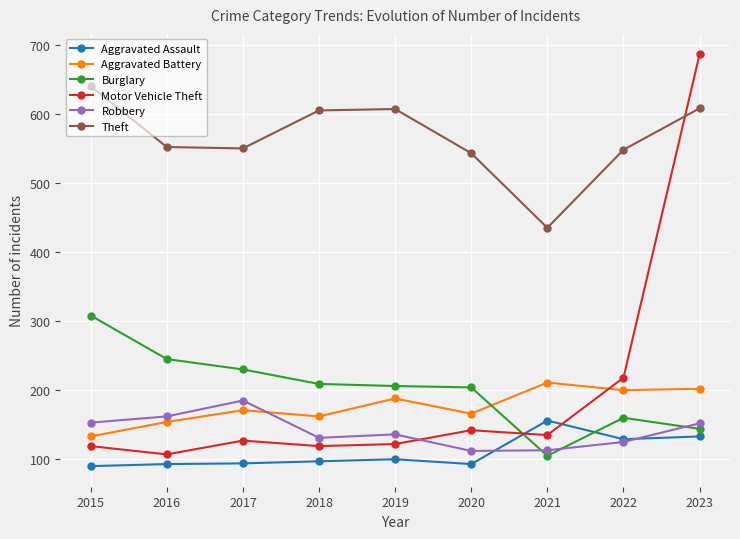

Count the number of categories in the chart.

9